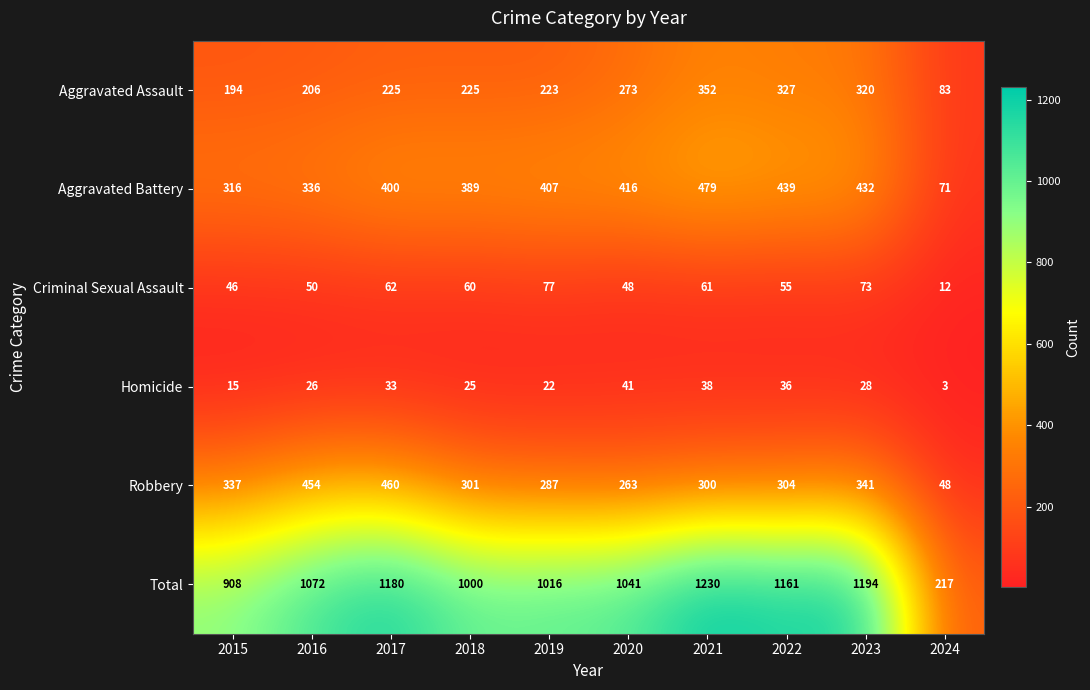

List the series in order of their peak value, highest first.

Total, Aggravated Battery, Robbery, Aggravated Assault, Criminal Sexual Assault, Homicide